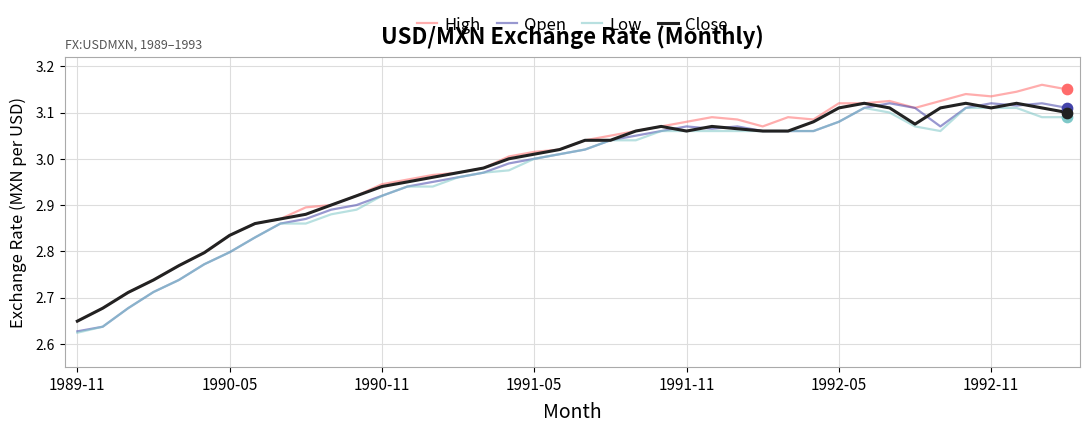

Which series has the largest total across all categories?

High